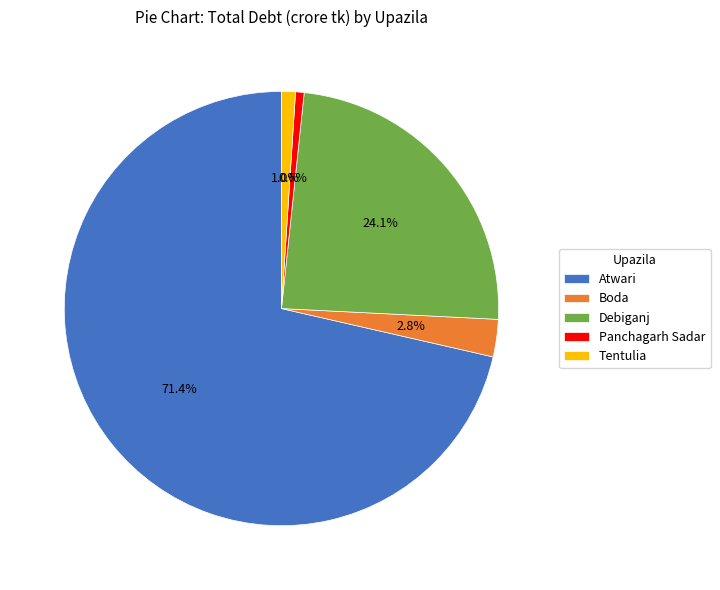

How many slices are in this pie chart?

5